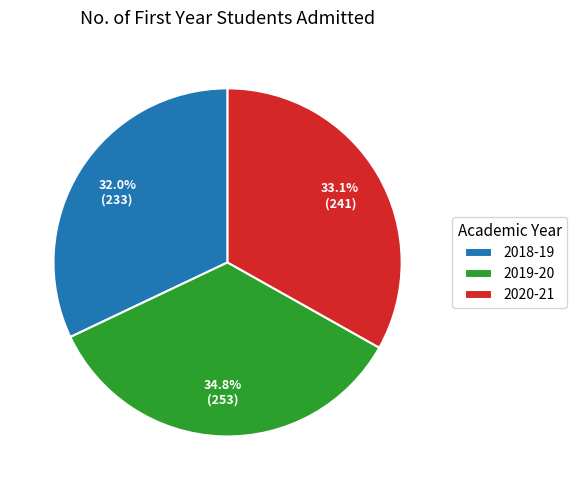

Count the number of slices in the pie.

3